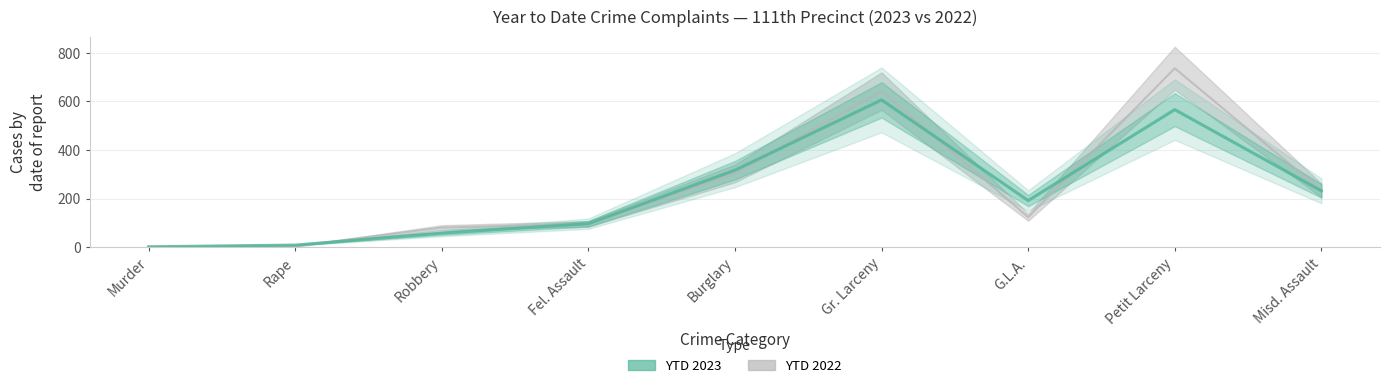

Reading left to right, what are all the values shown in this chart?

2	9	58	97	317	606	192	566	232